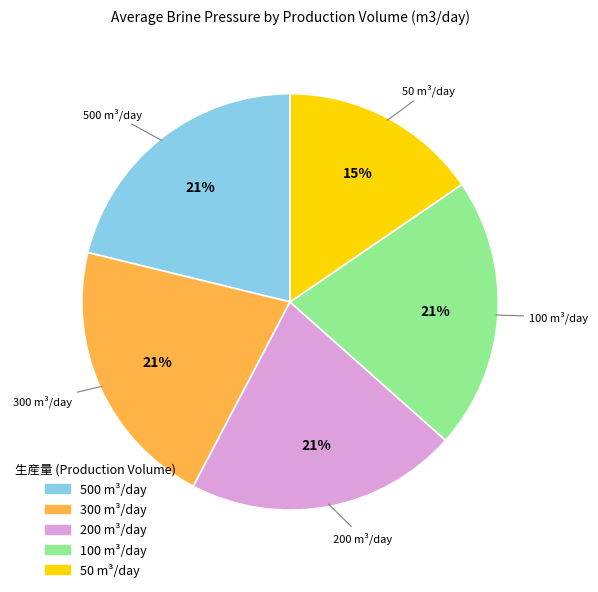

Does any single category account for the majority?

No